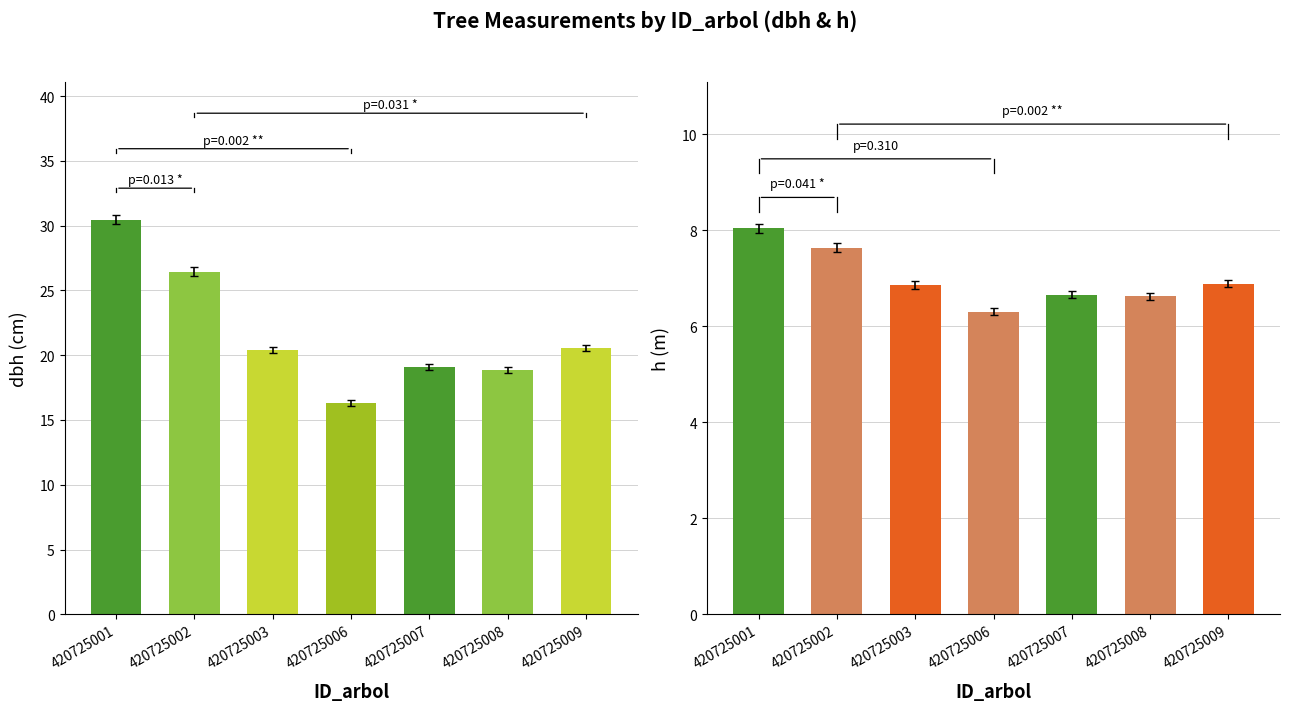

Reading left to right, list all the values displayed in this chart.

dbh: 30.5	26.5	20.4	16.3	19.1	18.9	20.6
h: 8.0	7.6	6.8	6.3	6.7	6.6	6.9